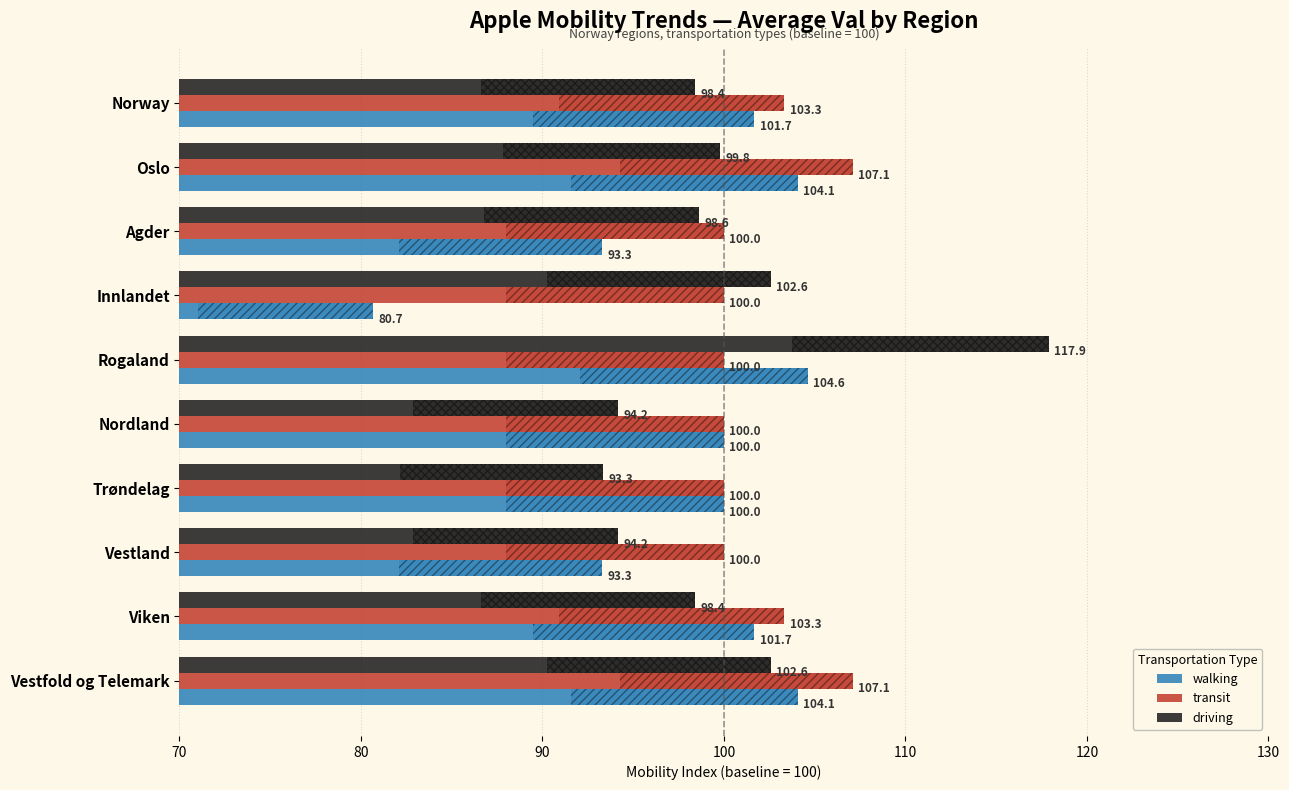

What are all the series names shown in the legend?

walking, transit, driving